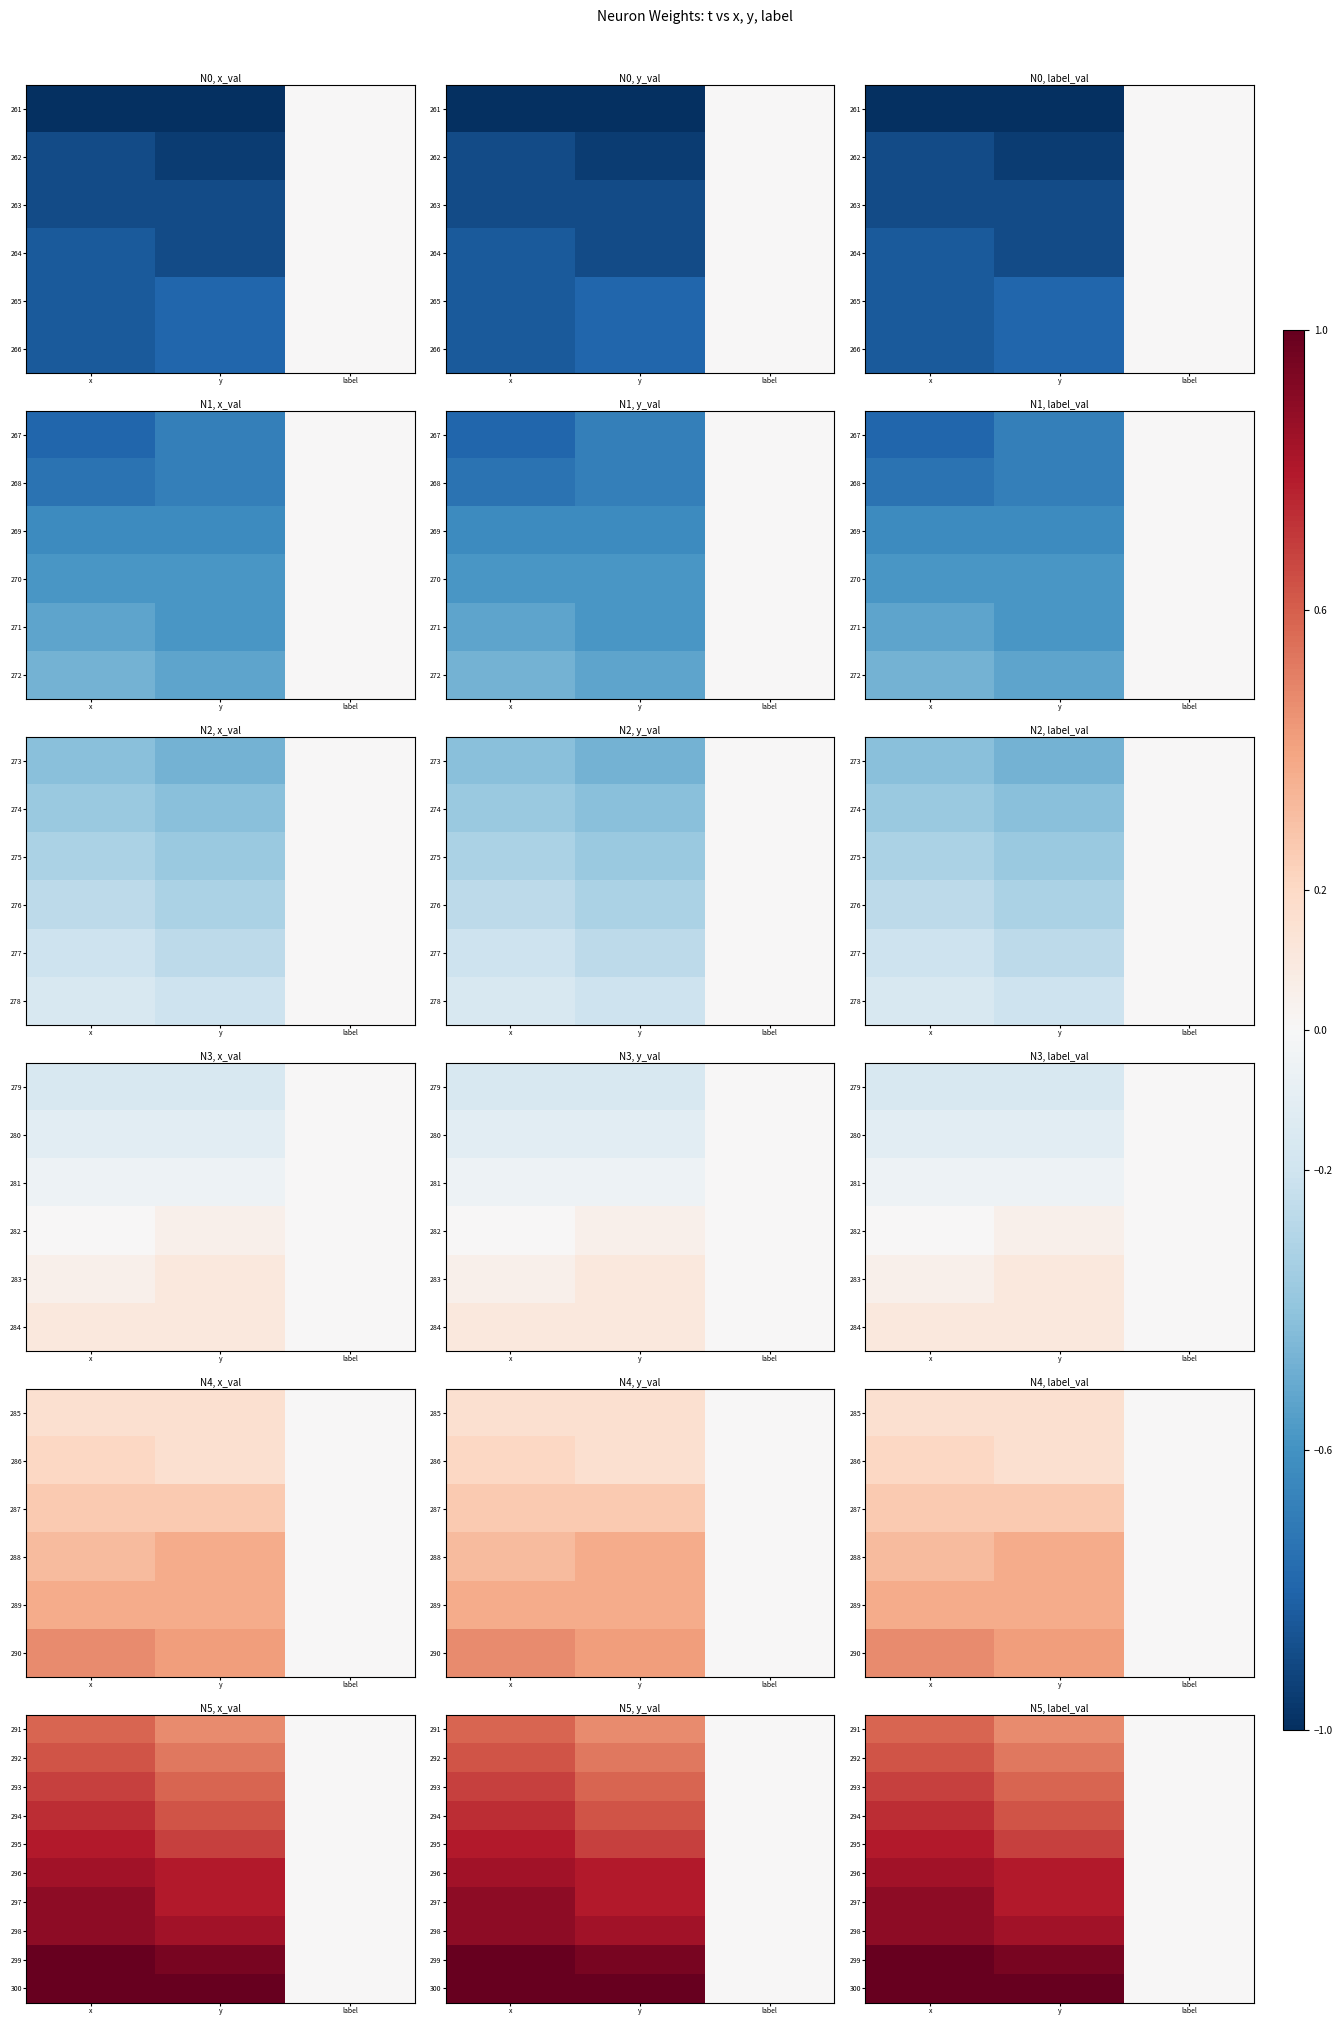

At which category is the sum across all series the highest?

x